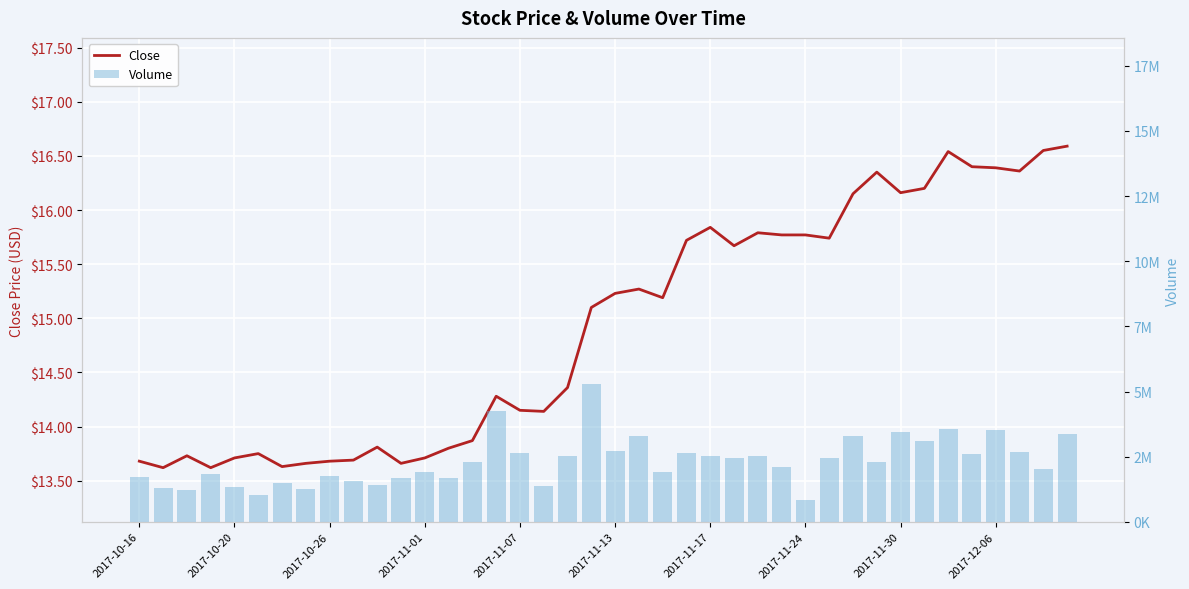

What is the value of the Volume bar at the 2nd from the left?

1285100.0